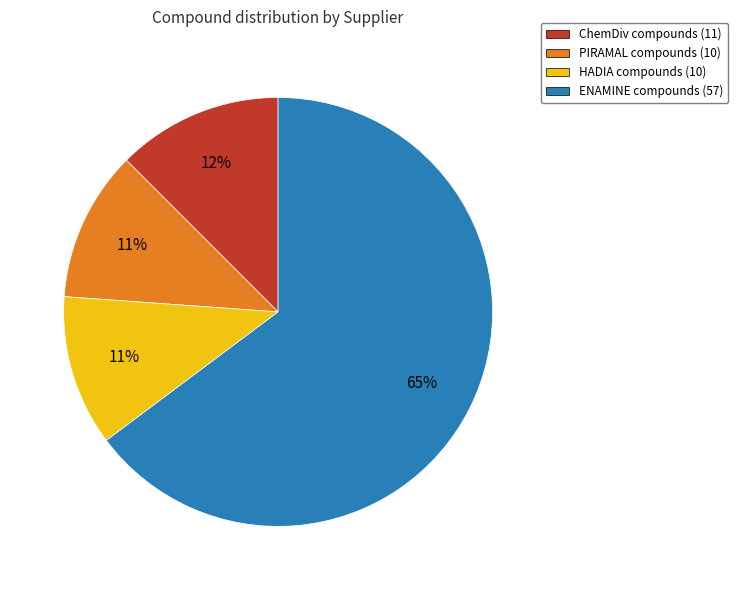

To the nearest percent, what percentage of the pie is HADIA compounds (10)?

11%